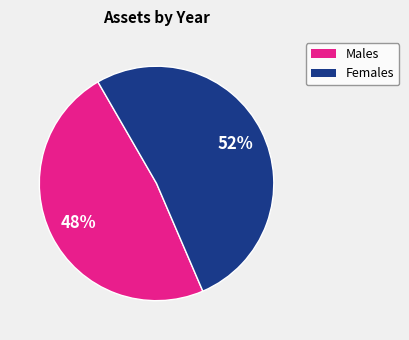

Between Females and Males, which is larger?

Females